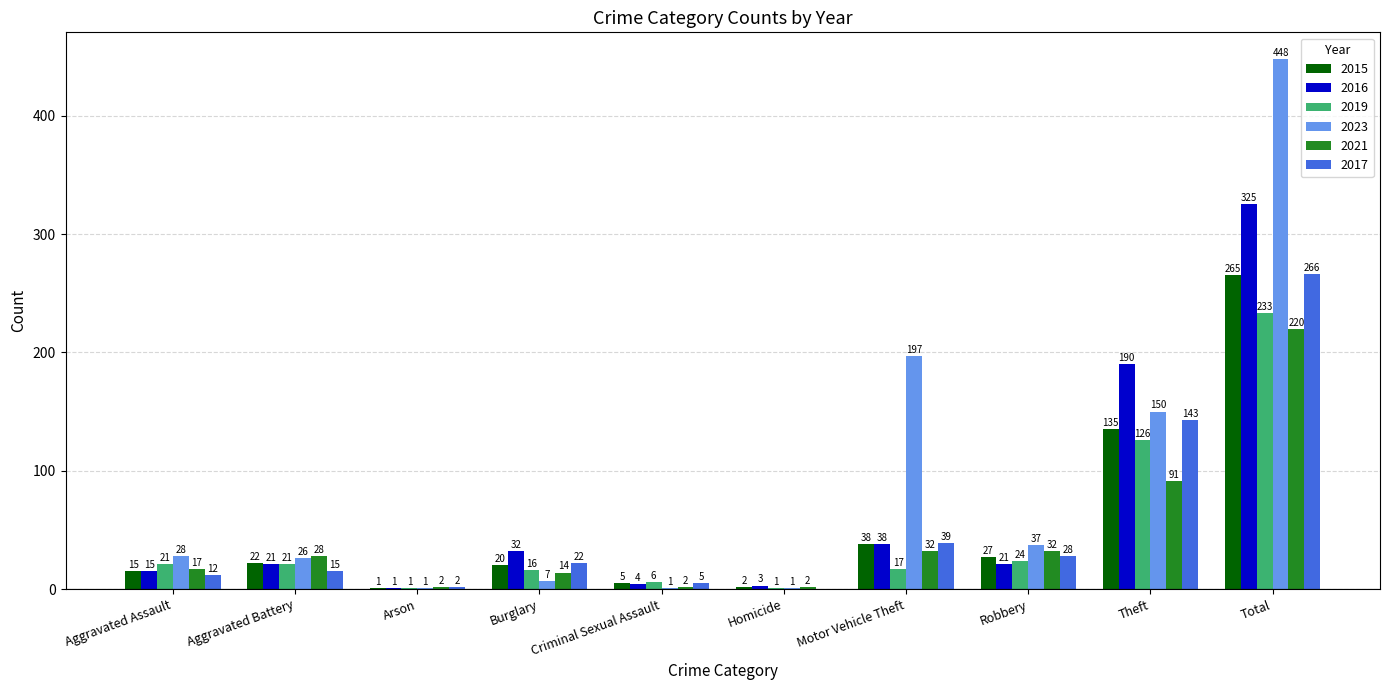

What is the sum of the 2017 values at Criminal Sexual Assault and Arson?

7